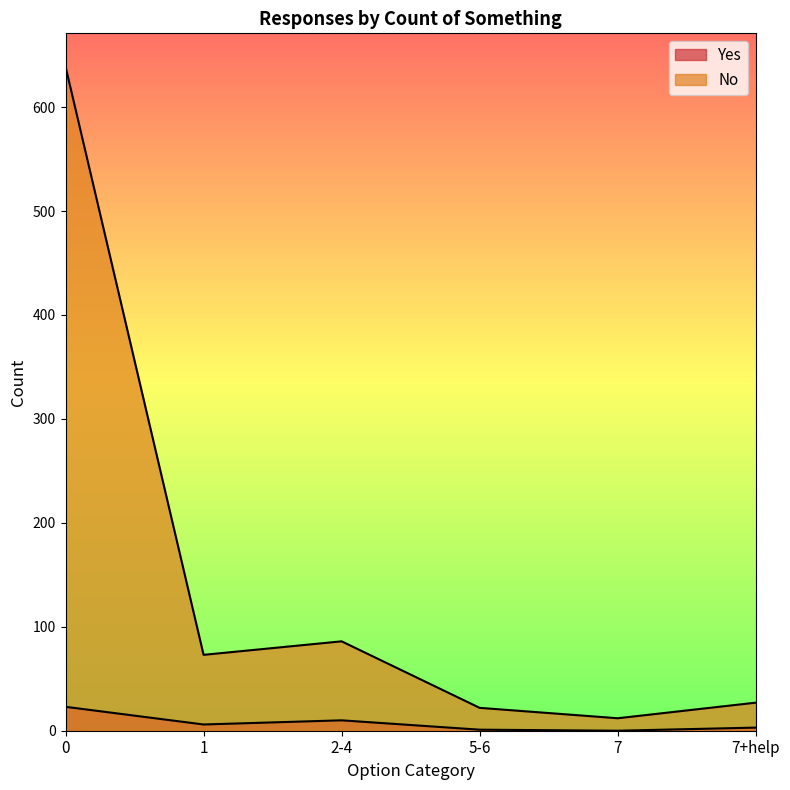

Does the chart display data point markers on the line(s)?

No